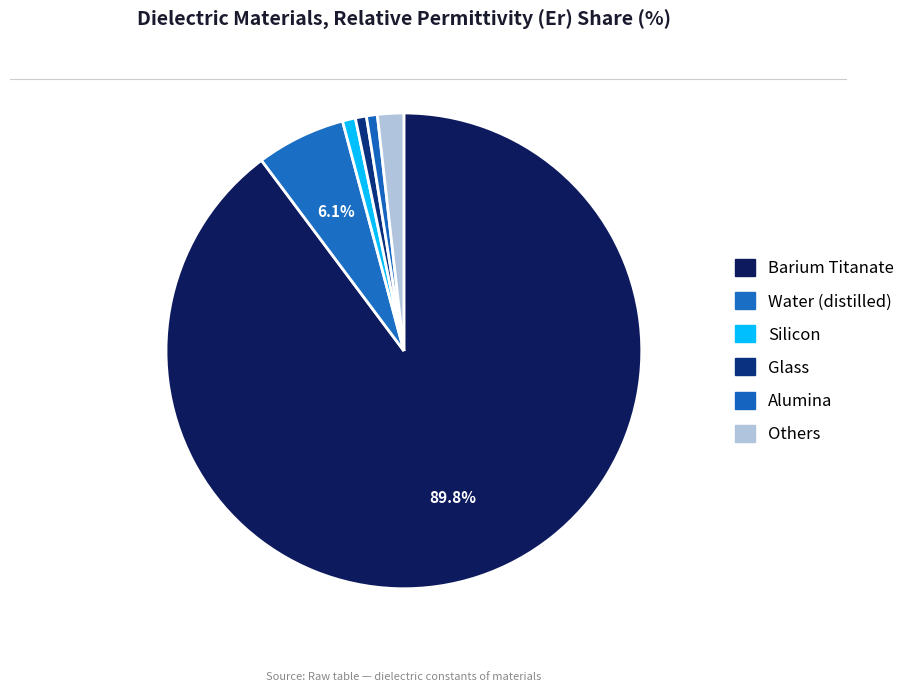

How many segments does this pie chart have?

6